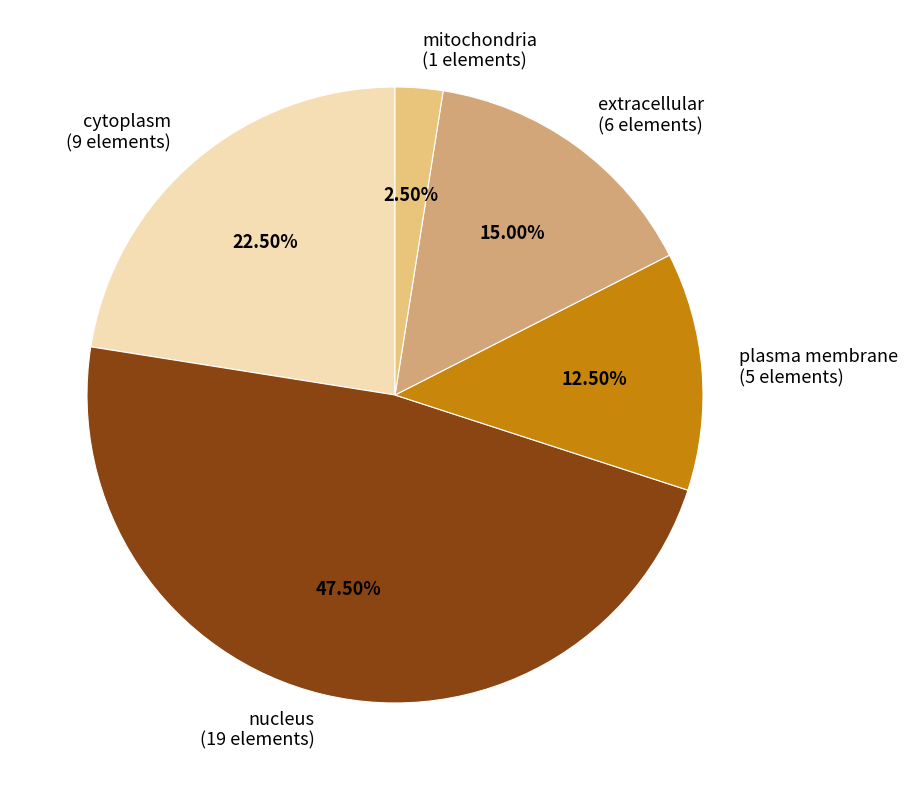

Count the number of slices in the pie.

5